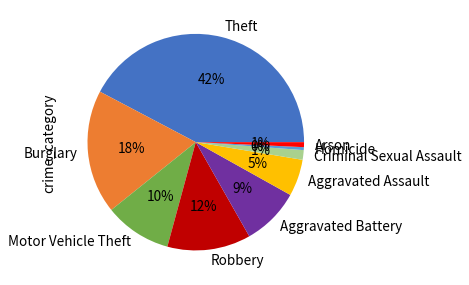

Combined, do Aggravated Assault and Robbery account for over 50%?

No